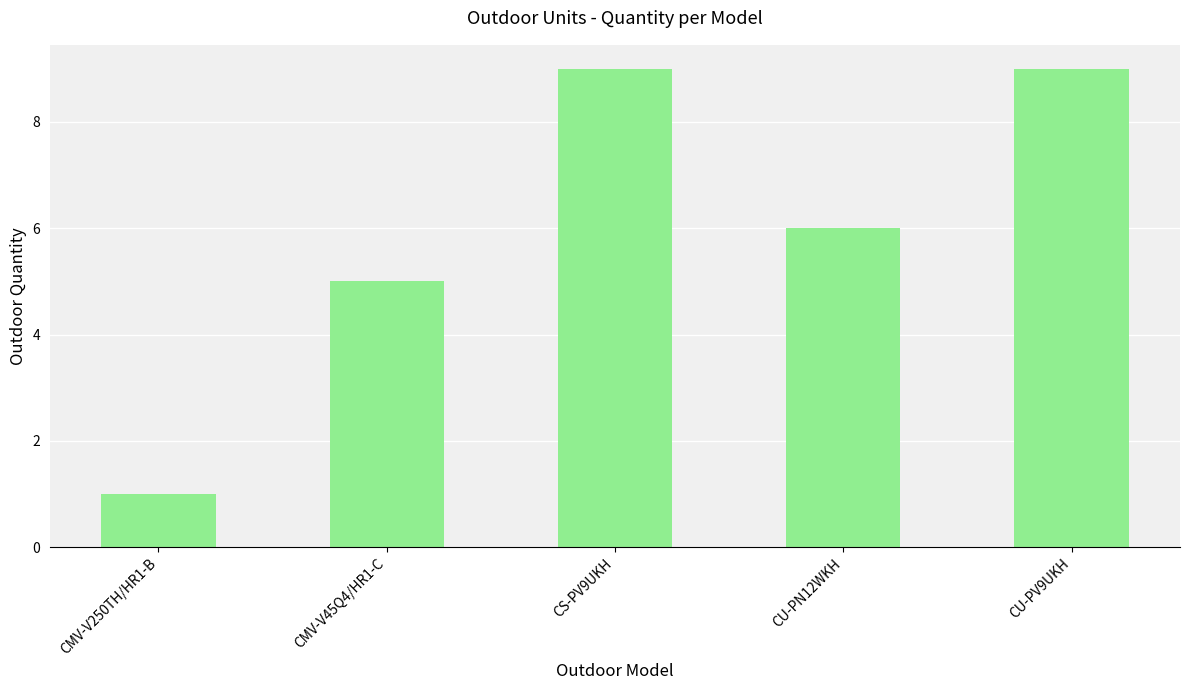

What is the change in value from CMV-V250TH/HR1-B to CU-PV9UKH?

+8